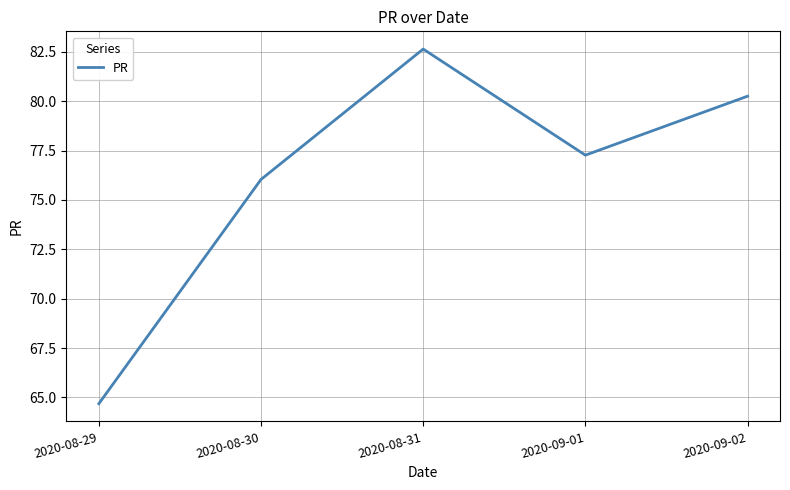

Reading left to right, extract all data points from this chart.

2020-08-29=64.7	2020-08-30=76.0	2020-08-31=82.6	2020-09-01=77.3	2020-09-02=80.3